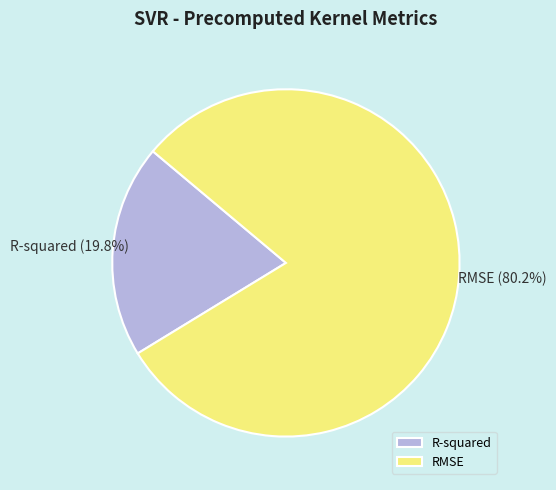

What percentage is the R-squared slice, to the nearest percent?

20%